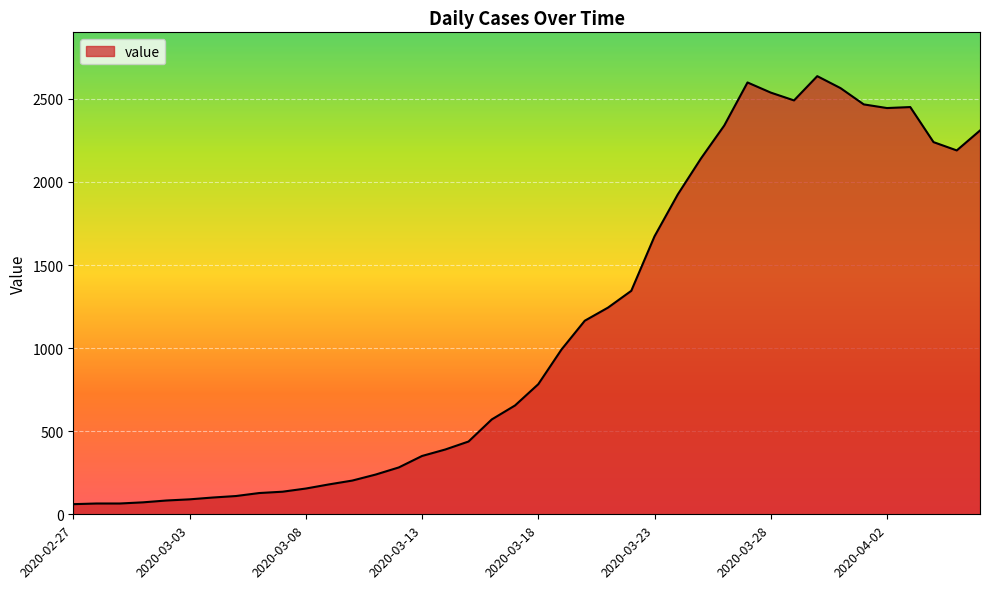

What is the smallest value displayed?

61